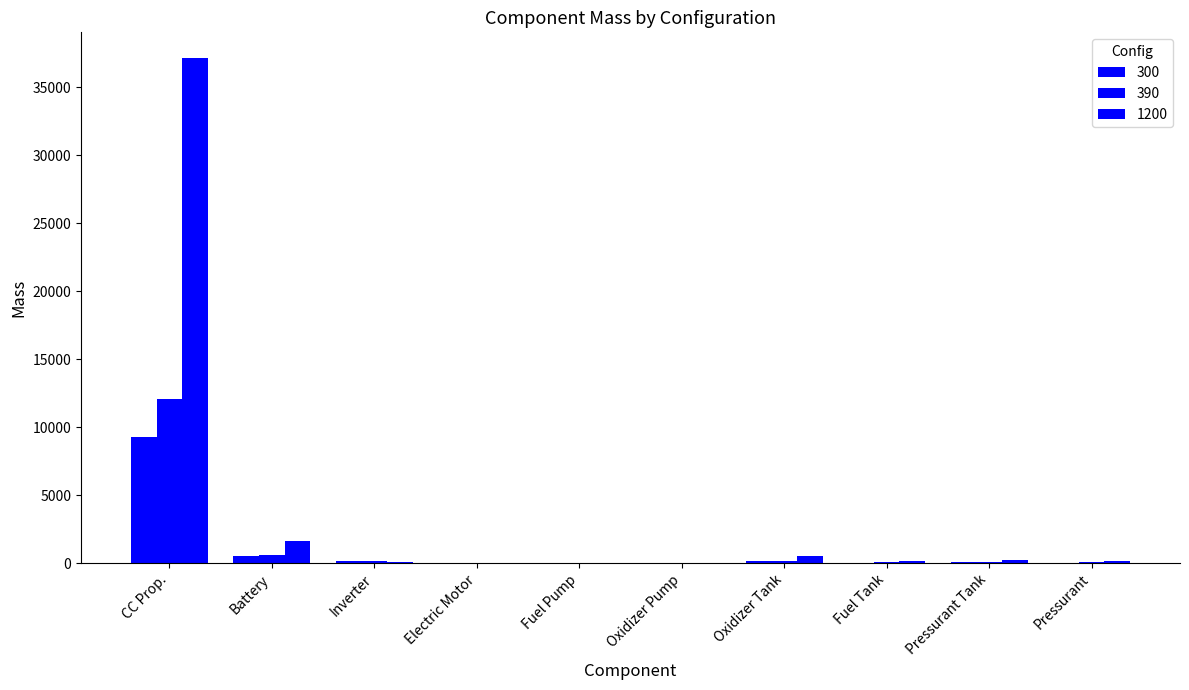

How many groups of bars are there?

10